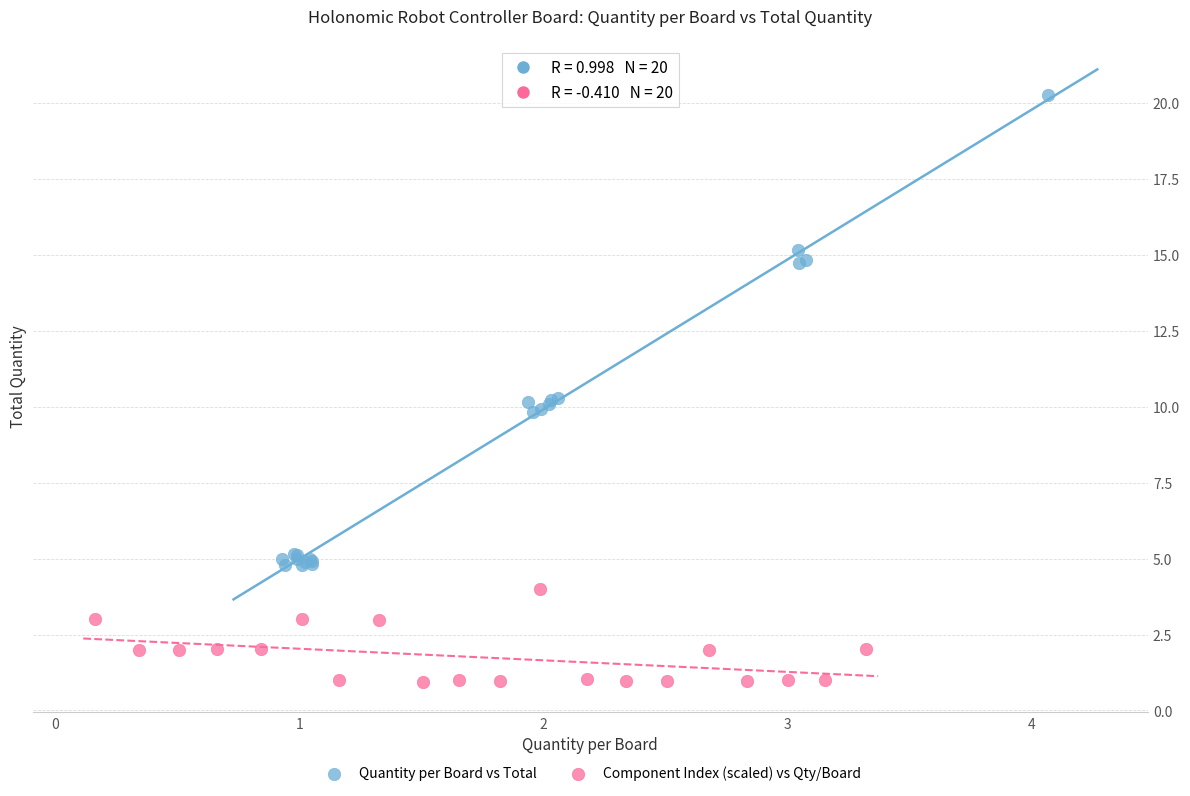

Which series contains the lowest Y value?

Component Index (scaled) vs Qty/Board